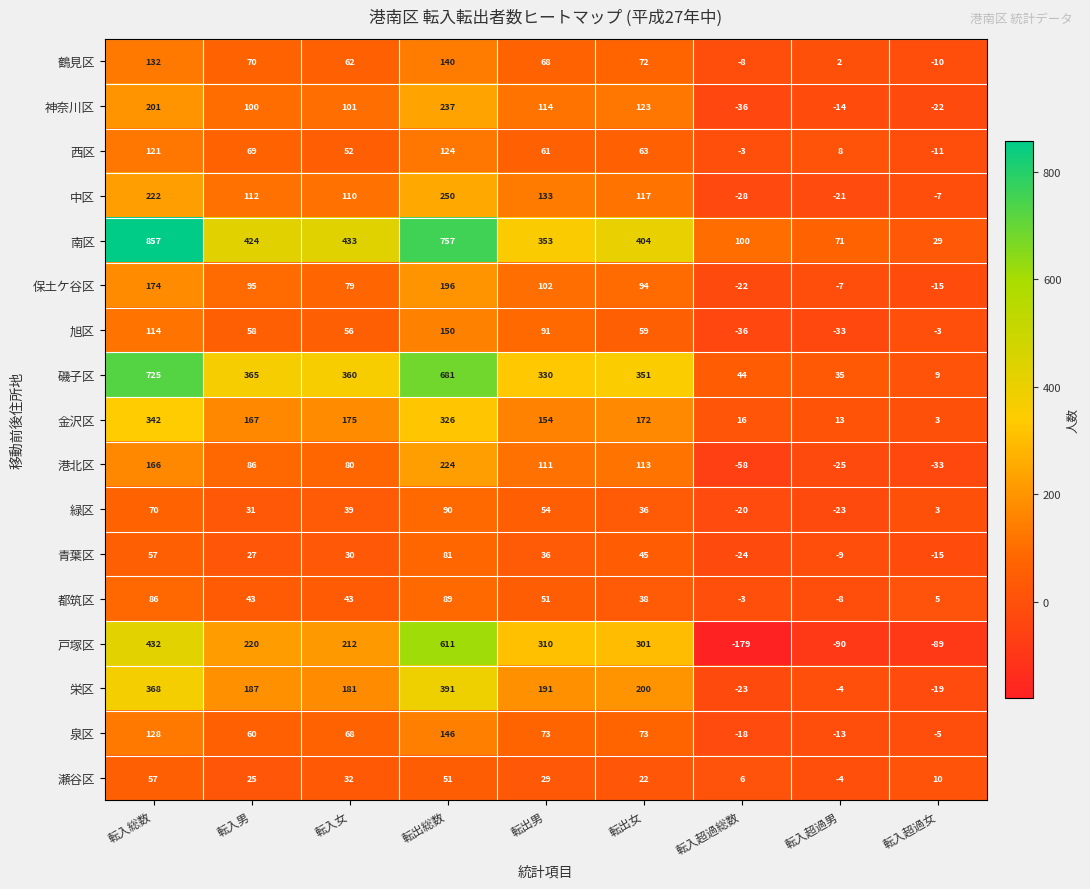

How many values in the 旭区 series are below 58?

4